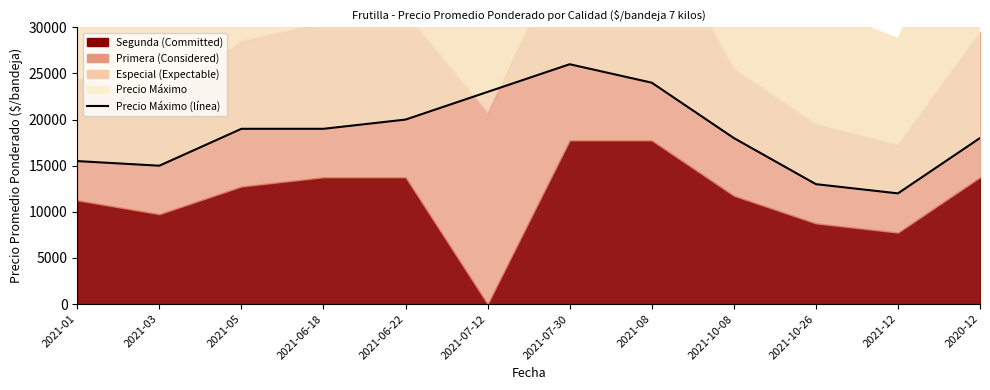

Is it true that the value at 2021-06-18 is 19000?

True